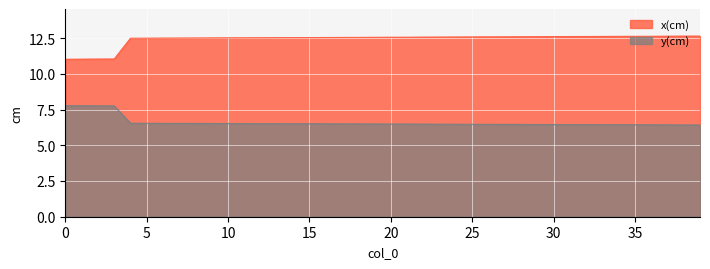

Is it true that x(cm) equals 12.5 at 17?

True